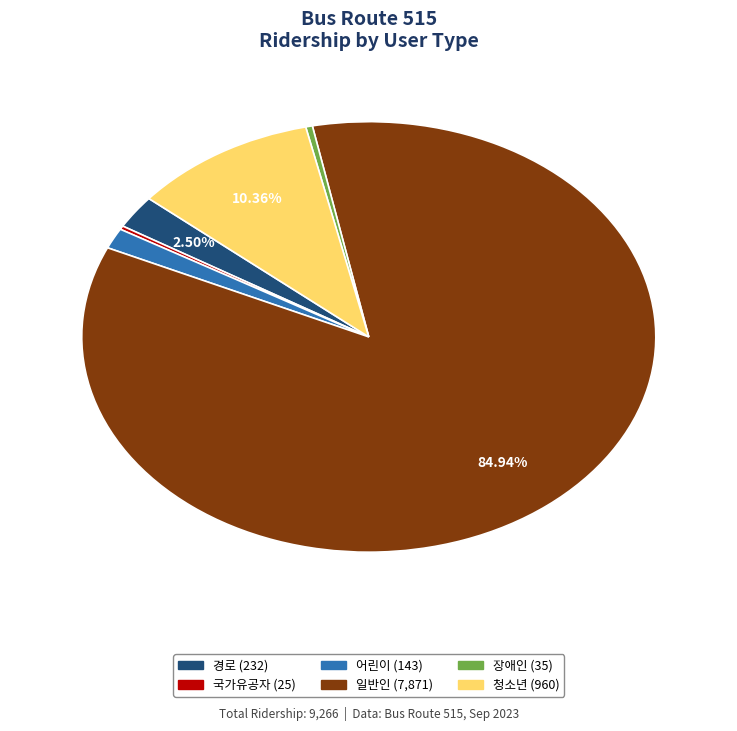

Do 장애인 and 청소년 together represent more than half of the pie?

No